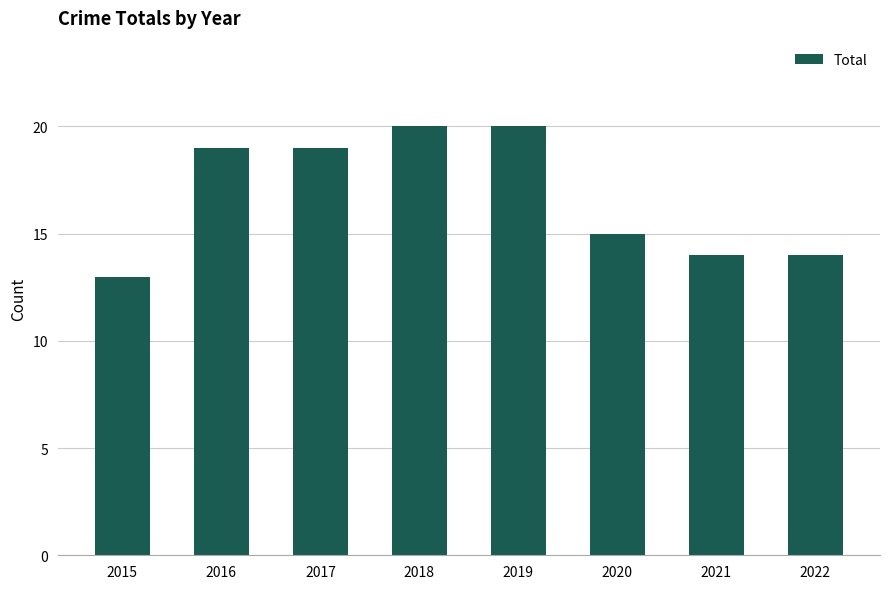

What is the change in value from 2018 to 2020?

-5